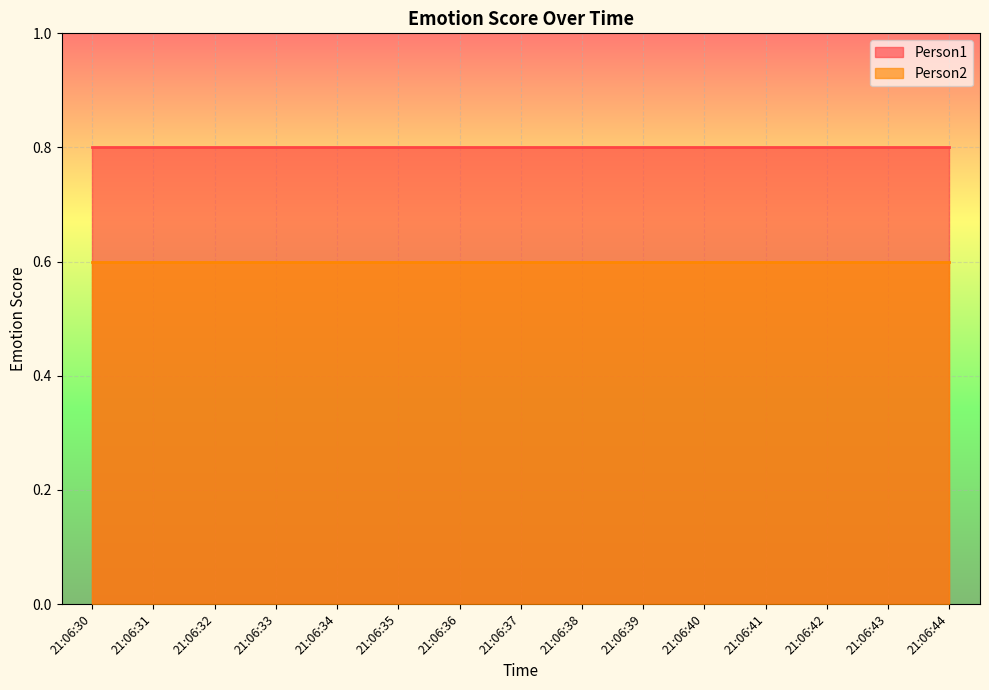

Is it true that Person2 equals 1.0 at 21:06:32?

False